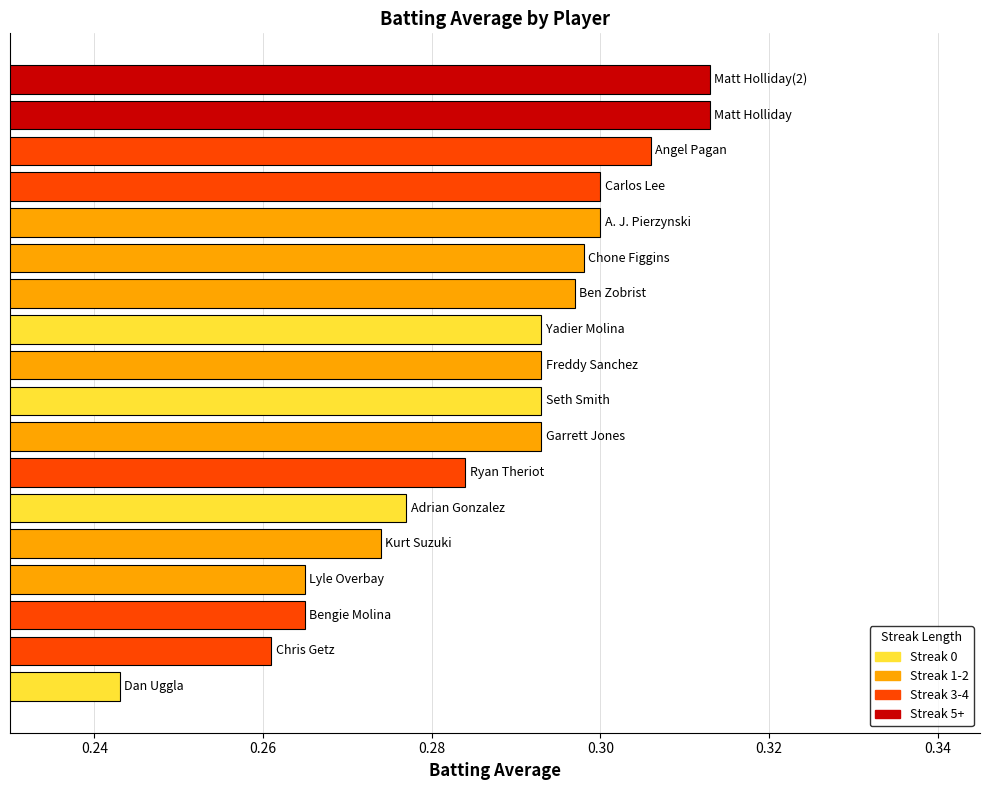

Count the values in the range 0 to 1.

18